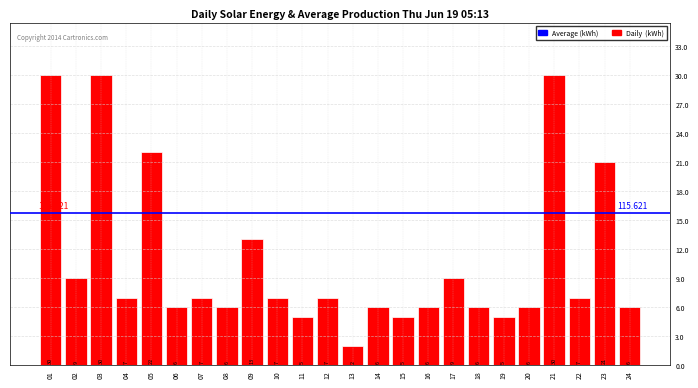

How many series are shown in this chart?

1